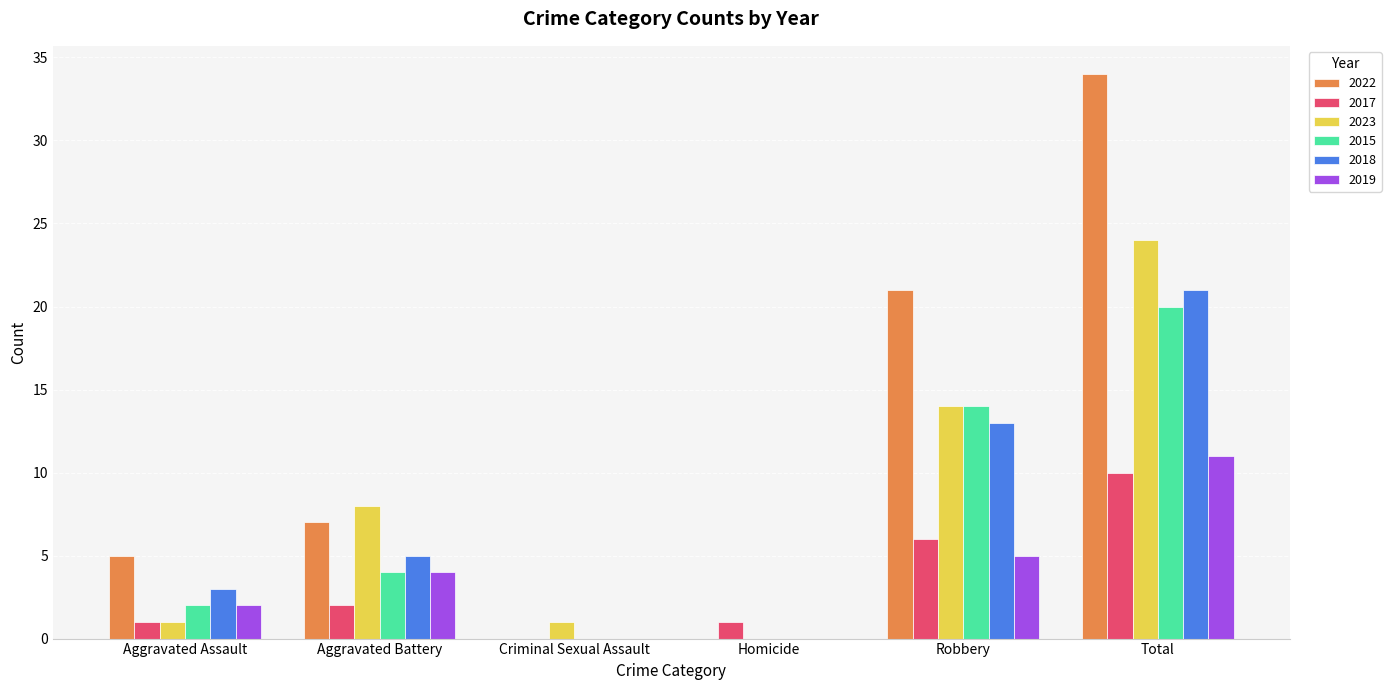

At which category does the chart reach its peak across all series?

Total